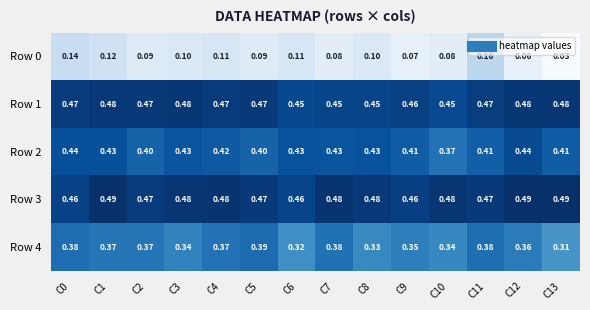

Is the value of Row 1 at C5 greater than the value of Row 2 at C4?

Yes